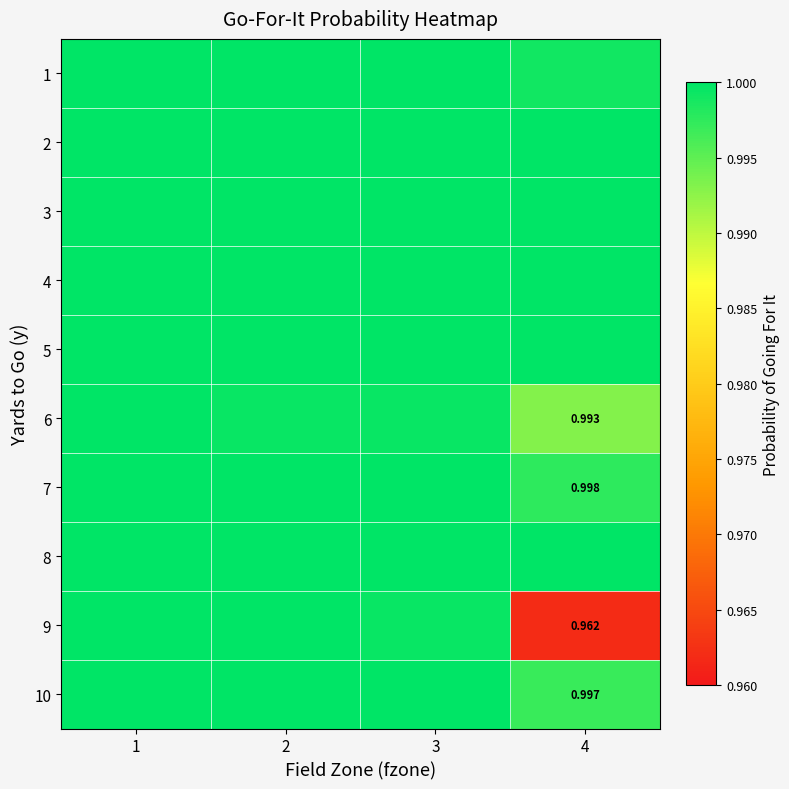

The value of 5 at 2 is 0.2. True or false?

False